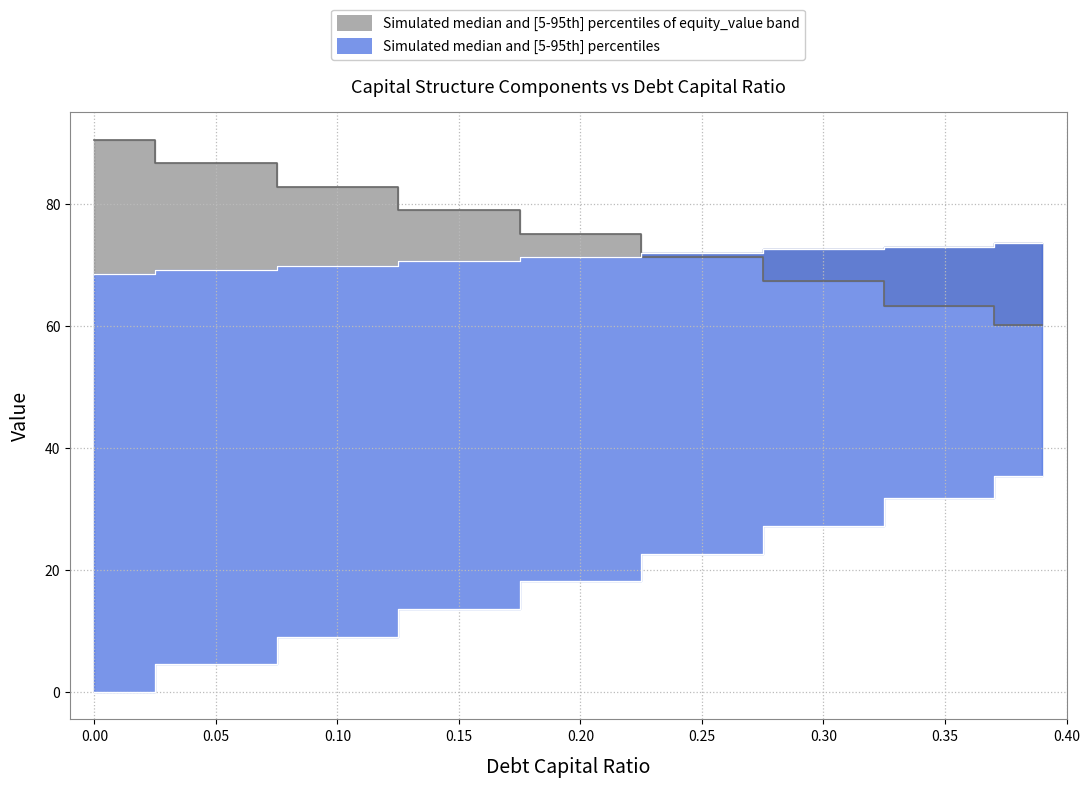

Rank the categories by debt value from lowest to highest.

0.0, 0.05, 0.1, 0.15, 0.2, 0.25, 0.3, 0.35, 0.39